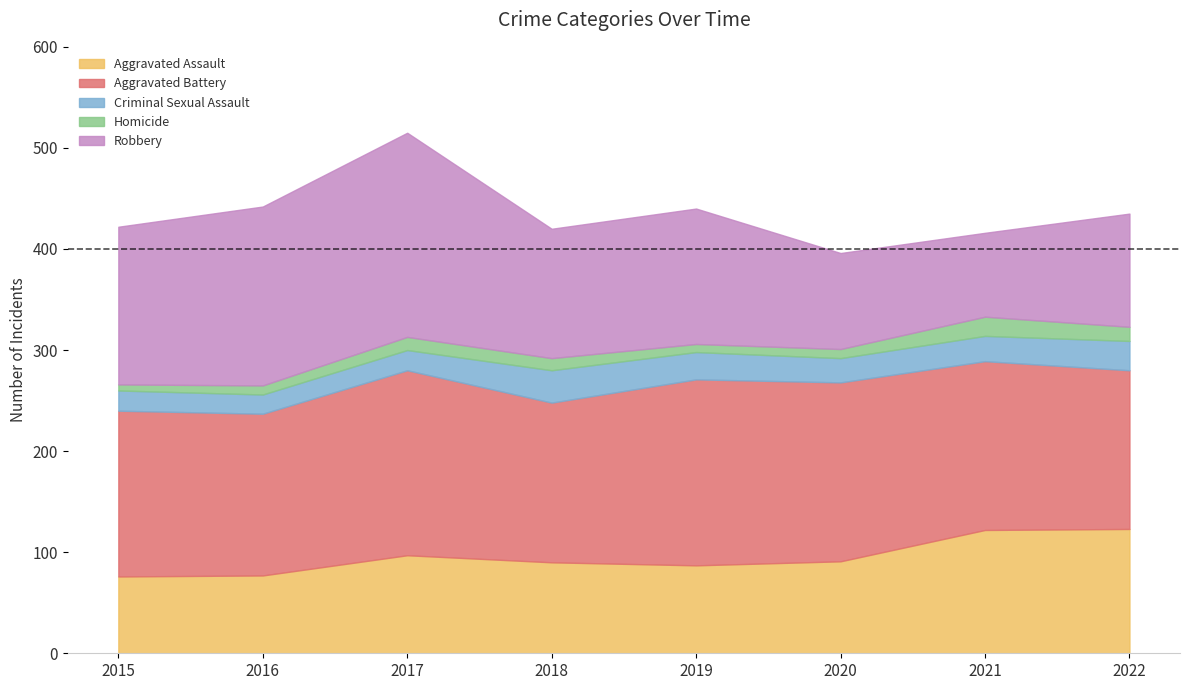

Where is Aggravated Battery nearest to the value 170?

2021